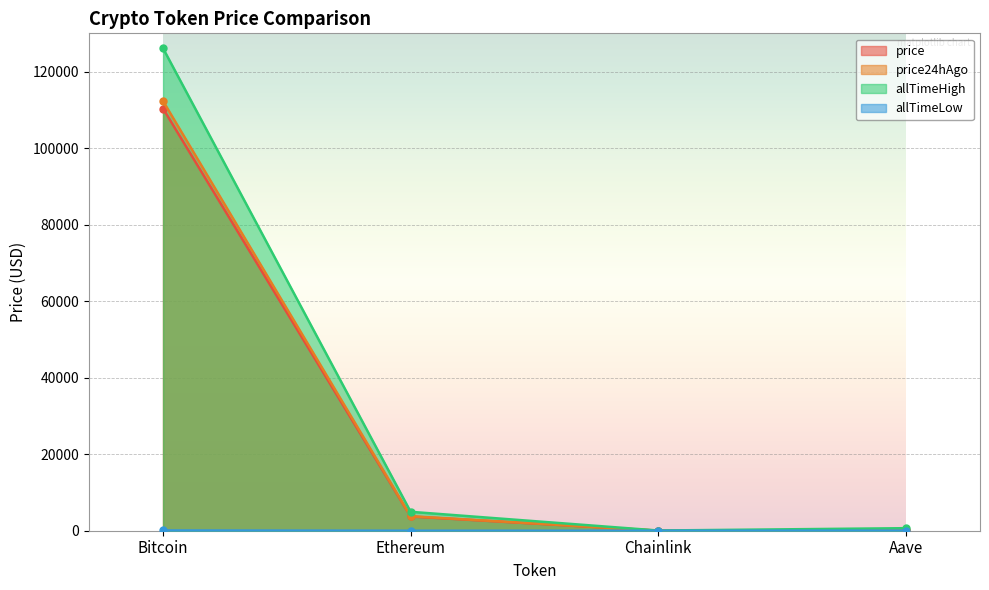

Which label corresponds to the smallest value in the chart?

Chainlink